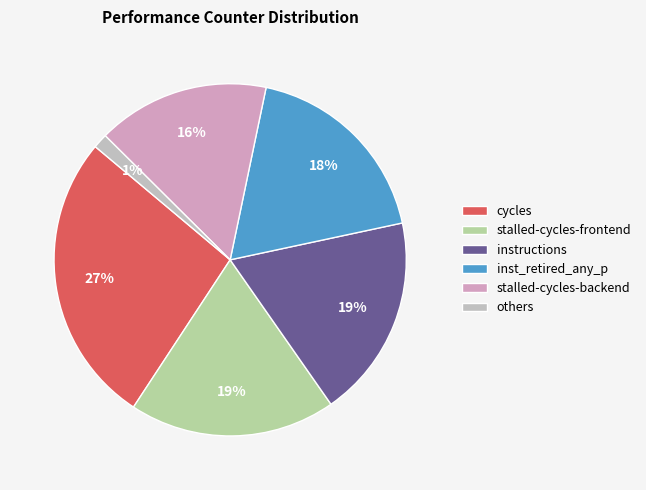

How many segments does this pie chart have?

6